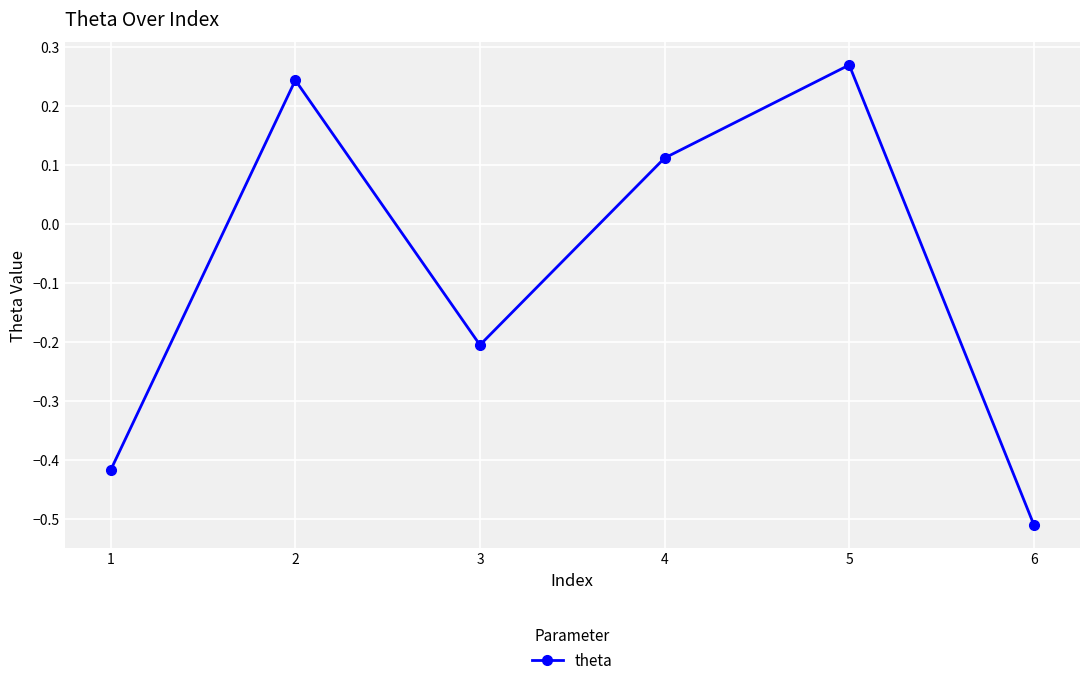

List the labels in order of value, largest first.

5, 2, 4, 3, 1, 6